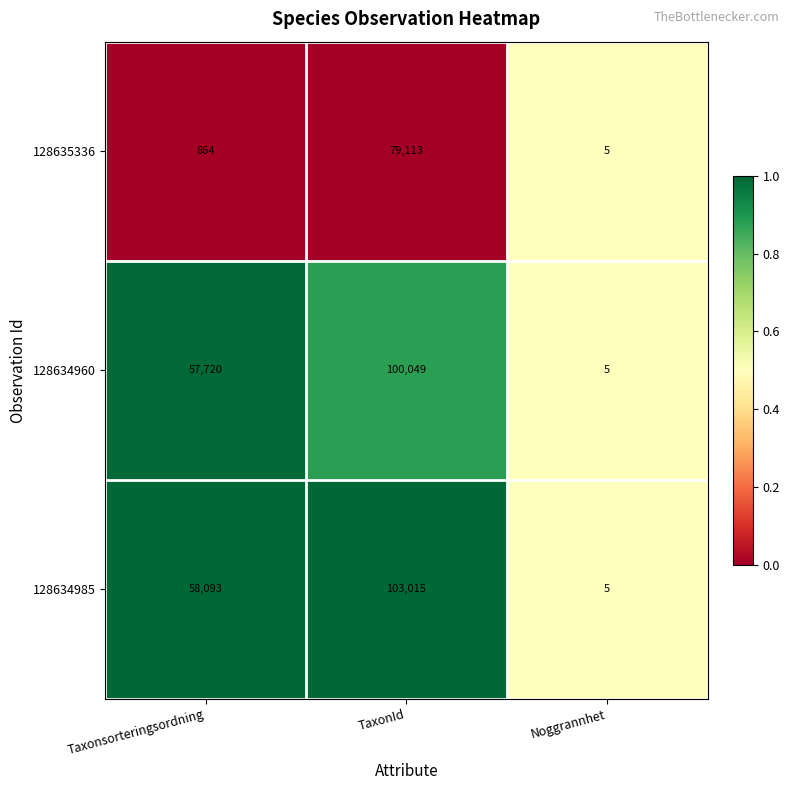

Is it true that 128634960 equals 9 at Noggrannhet?

False